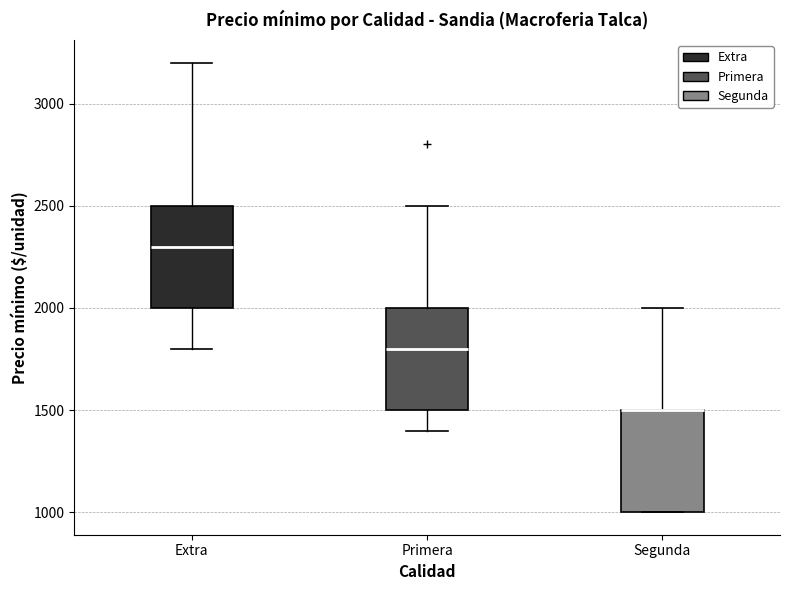

Reading left to right, transcribe this box plot: for each box, give where its median line is, the range the box spans, and where its two whiskers end, as read against the y-axis. The values are not printed on the chart, so give them approximately, as read against the axis.

Extra: median 2300, box 2000 to 2500, whiskers 1800 to 3200
Primera: median 1800, box 1500 to 2000, whiskers 1400 to 2500
Segunda: median 1500 (drawn on the box's upper edge), box 1000 to 1500, whiskers 1000 to 2000